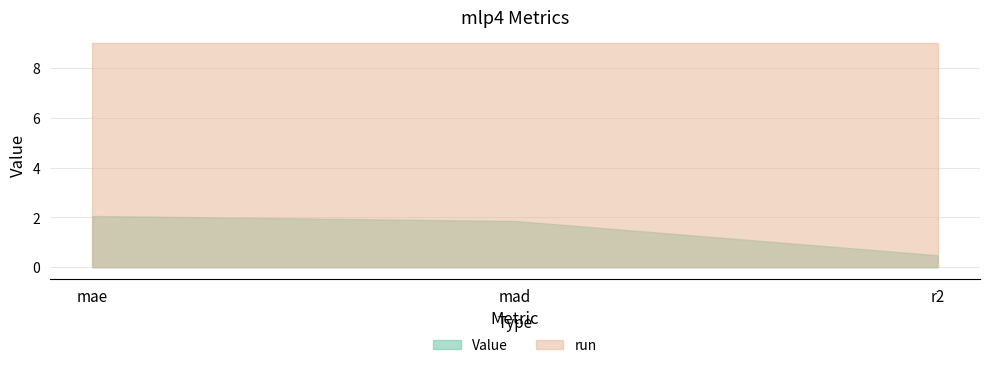

What is the total value across all series at mae?

11.1